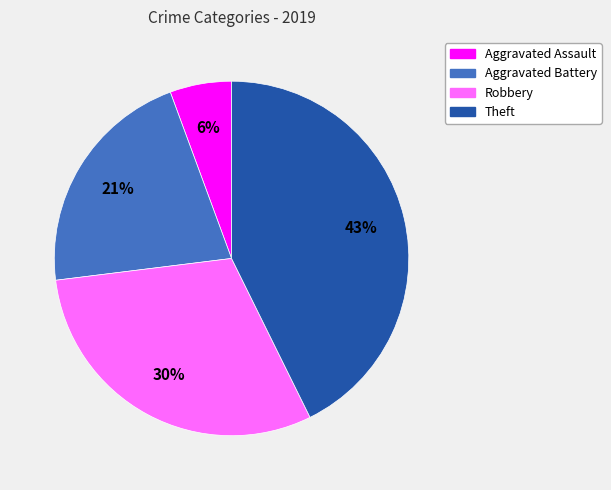

To the nearest percent, what percentage of the pie is Theft?

43%